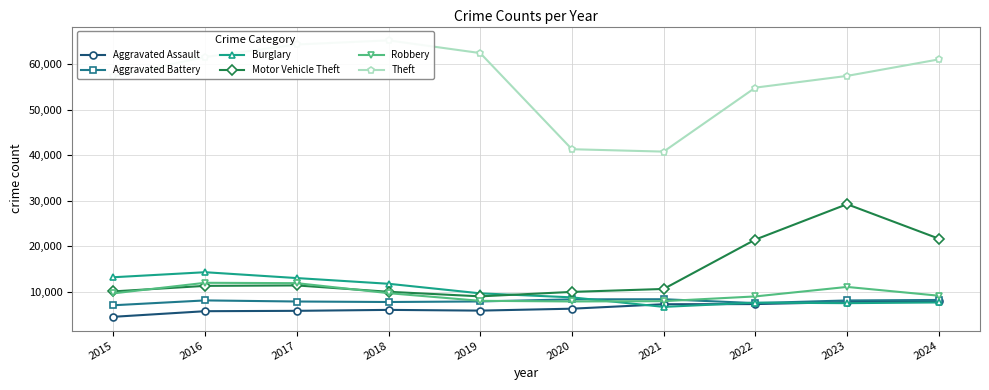

Rank the categories by Robbery value from lowest to highest.

2020, 2021, 2019, 2022, 2024, 2015, 2018, 2023, 2017, 2016